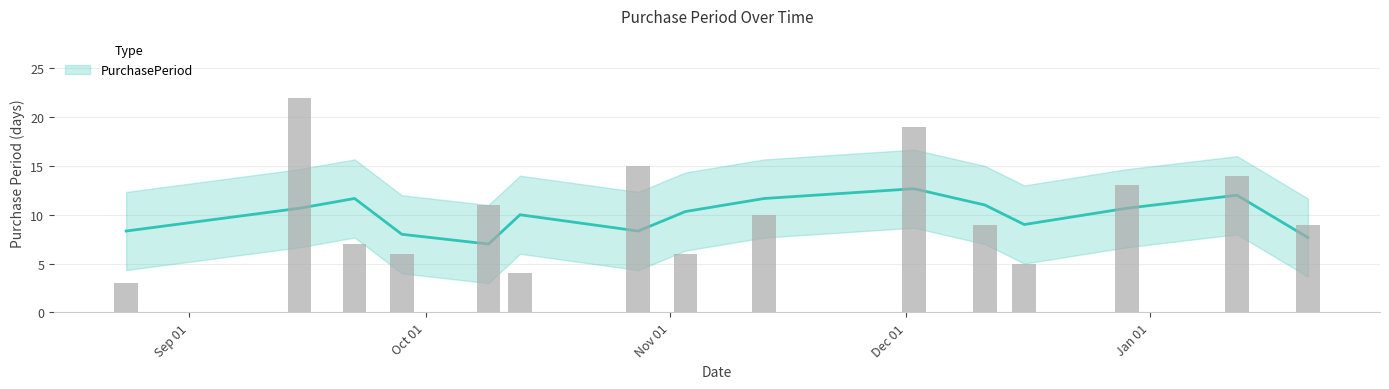

What is the difference between the second highest and second lowest values?

15